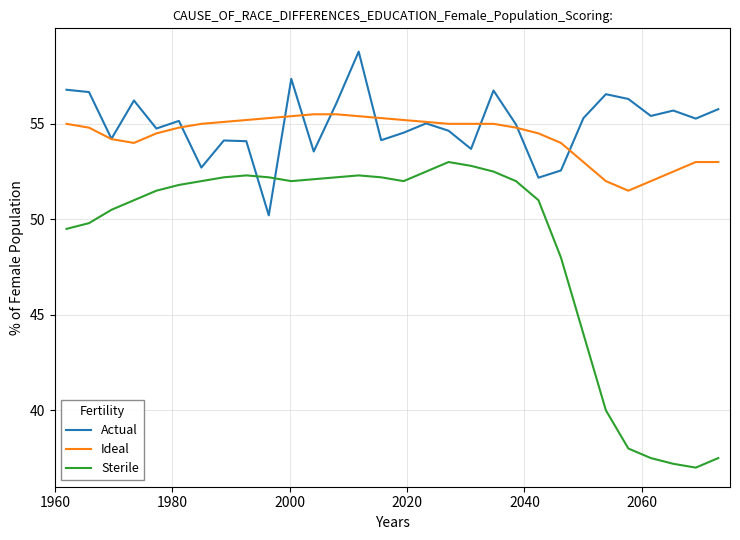

True or false: Ideal and Sterile cross at least once.

False